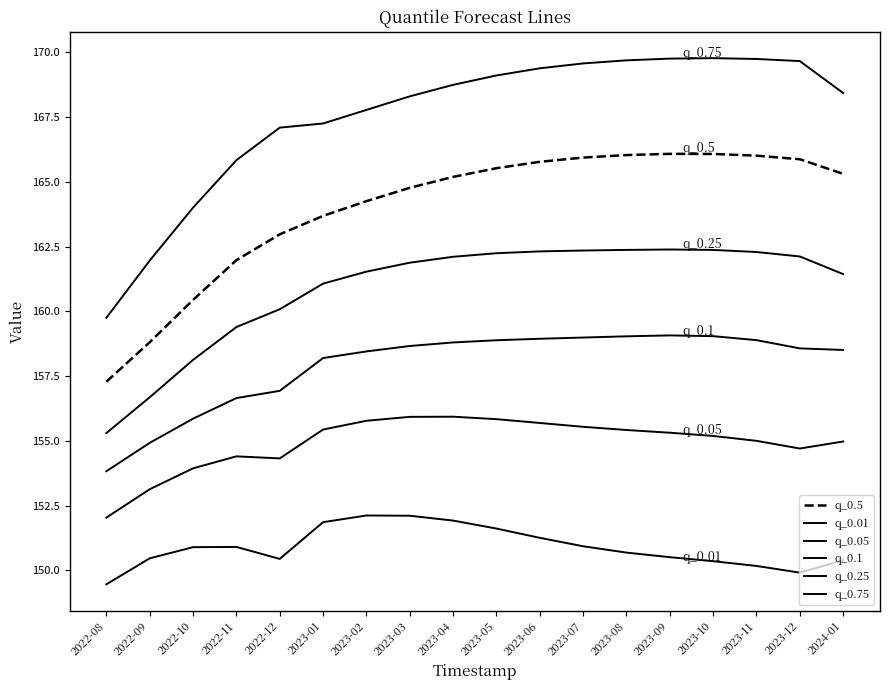

Rank the series by their maximum value, from highest to lowest.

q_0.75, q_0.5, q_0.25, q_0.1, q_0.05, q_0.01